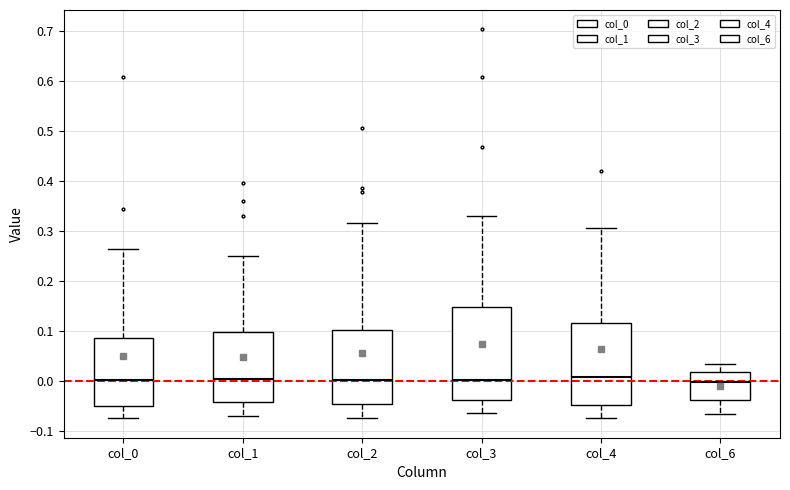

Reading left to right, read every box against the y-axis: the position of its median line, the range the box covers, and the ends of its whiskers. The values are not printed on the chart, so give them approximately, as read against the axis.

col_0: median 0.00, box -0.05 to 0.09, whiskers -0.07 to 0.26
col_1: median 0.00, box -0.04 to 0.10, whiskers -0.07 to 0.25
col_2: median 0.00, box -0.05 to 0.10, whiskers -0.07 to 0.32
col_3: median 0.00, box -0.04 to 0.15, whiskers -0.06 to 0.33
col_4: median 0.01, box -0.05 to 0.12, whiskers -0.08 to 0.31
col_6: median 0.00, box -0.04 to 0.02, whiskers -0.07 to 0.03